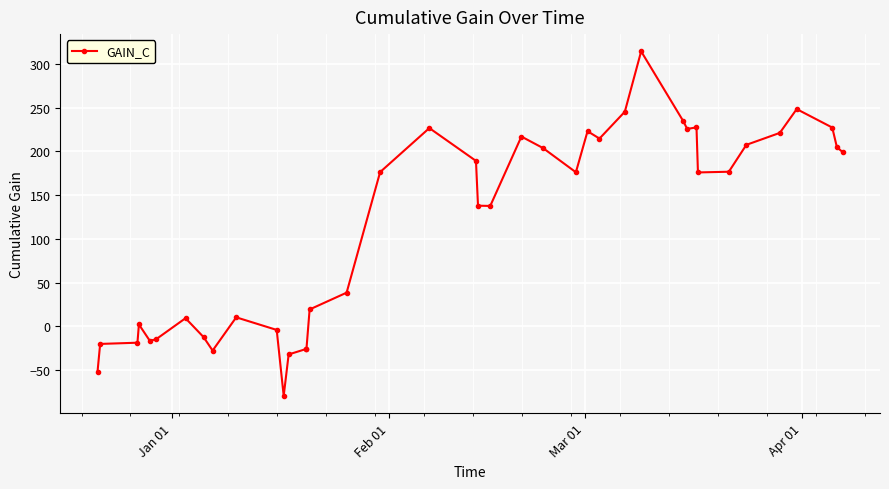

What is the sum of all values?

4554.8